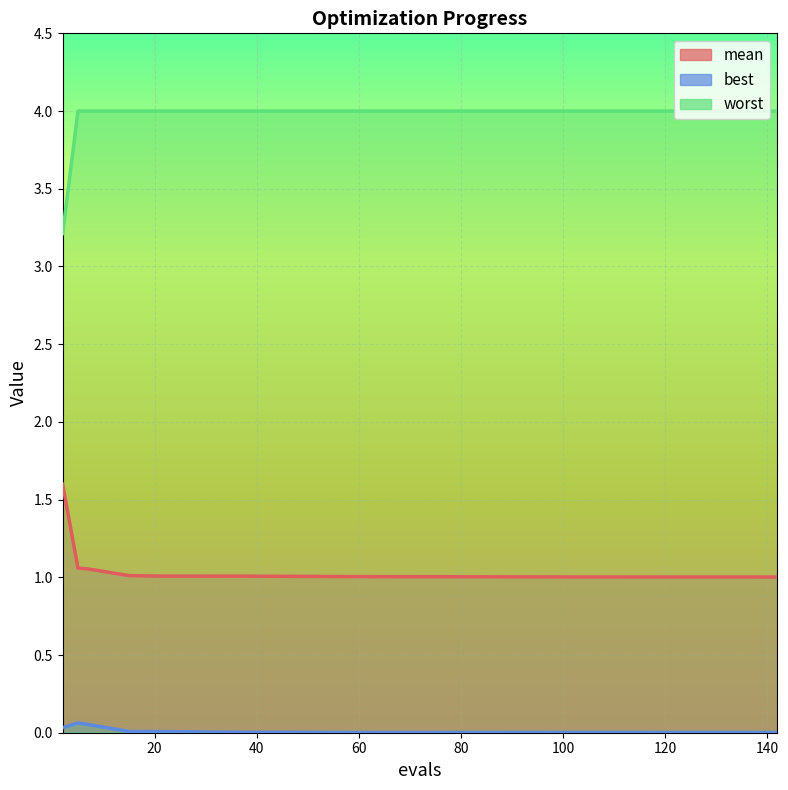

Rank the series at 46 from highest to lowest value.

worst, mean, best